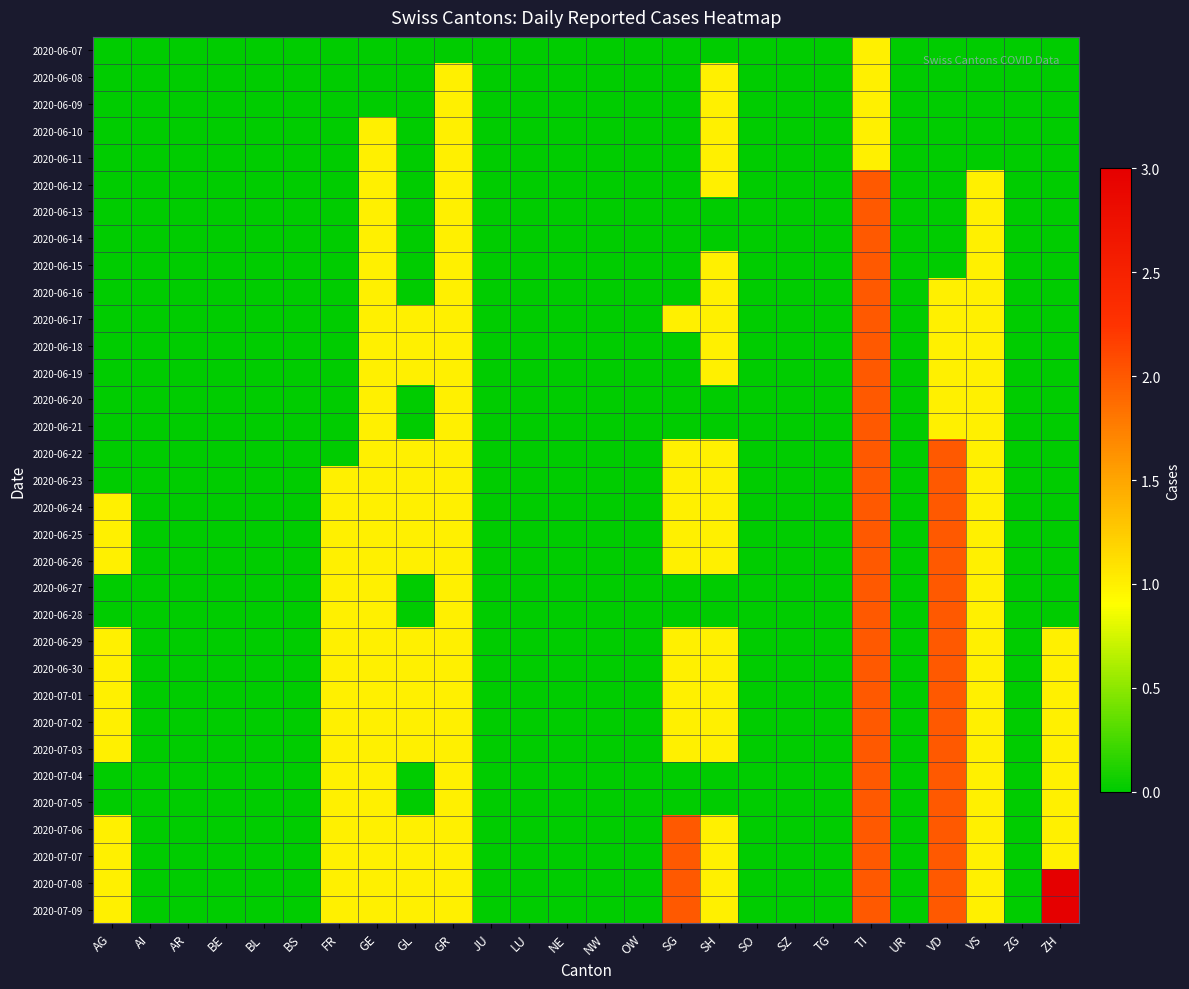

Reading right to left, extract all data points from this chart.

2020-06-07: ZH=0	ZG=0	VS=0	VD=0	UR=0	TI=1	TG=0	SZ=0	SO=0	SH=0	SG=0	OW=0	NW=0	NE=0	LU=0	JU=0	GR=0	GL=0	GE=0	FR=0	BS=0	BL=0	BE=0	AR=0	AI=0	AG=0
2020-06-08: ZH=0	ZG=0	VS=0	VD=0	UR=0	TI=1	TG=0	SZ=0	SO=0	SH=1	SG=0	OW=0	NW=0	NE=0	LU=0	JU=0	GR=1	GL=0	GE=0	FR=0	BS=0	BL=0	BE=0	AR=0	AI=0	AG=0
2020-06-09: ZH=0	ZG=0	VS=0	VD=0	UR=0	TI=1	TG=0	SZ=0	SO=0	SH=1	SG=0	OW=0	NW=0	NE=0	LU=0	JU=0	GR=1	GL=0	GE=0	FR=0	BS=0	BL=0	BE=0	AR=0	AI=0	AG=0
2020-06-10: ZH=0	ZG=0	VS=0	VD=0	UR=0	TI=1	TG=0	SZ=0	SO=0	SH=1	SG=0	OW=0	NW=0	NE=0	LU=0	JU=0	GR=1	GL=0	GE=1	FR=0	BS=0	BL=0	BE=0	AR=0	AI=0	AG=0
2020-06-11: ZH=0	ZG=0	VS=0	VD=0	UR=0	TI=1	TG=0	SZ=0	SO=0	SH=1	SG=0	OW=0	NW=0	NE=0	LU=0	JU=0	GR=1	GL=0	GE=1	FR=0	BS=0	BL=0	BE=0	AR=0	AI=0	AG=0
2020-06-12: ZH=0	ZG=0	VS=1	VD=0	UR=0	TI=2	TG=0	SZ=0	SO=0	SH=1	SG=0	OW=0	NW=0	NE=0	LU=0	JU=0	GR=1	GL=0	GE=1	FR=0	BS=0	BL=0	BE=0	AR=0	AI=0	AG=0
2020-06-13: ZH=0	ZG=0	VS=1	VD=0	UR=0	TI=2	TG=0	SZ=0	SO=0	SH=0	SG=0	OW=0	NW=0	NE=0	LU=0	JU=0	GR=1	GL=0	GE=1	FR=0	BS=0	BL=0	BE=0	AR=0	AI=0	AG=0
2020-06-14: ZH=0	ZG=0	VS=1	VD=0	UR=0	TI=2	TG=0	SZ=0	SO=0	SH=0	SG=0	OW=0	NW=0	NE=0	LU=0	JU=0	GR=1	GL=0	GE=1	FR=0	BS=0	BL=0	BE=0	AR=0	AI=0	AG=0
2020-06-15: ZH=0	ZG=0	VS=1	VD=0	UR=0	TI=2	TG=0	SZ=0	SO=0	SH=1	SG=0	OW=0	NW=0	NE=0	LU=0	JU=0	GR=1	GL=0	GE=1	FR=0	BS=0	BL=0	BE=0	AR=0	AI=0	AG=0
2020-06-16: ZH=0	ZG=0	VS=1	VD=1	UR=0	TI=2	TG=0	SZ=0	SO=0	SH=1	SG=0	OW=0	NW=0	NE=0	LU=0	JU=0	GR=1	GL=0	GE=1	FR=0	BS=0	BL=0	BE=0	AR=0	AI=0	AG=0
2020-06-17: ZH=0	ZG=0	VS=1	VD=1	UR=0	TI=2	TG=0	SZ=0	SO=0	SH=1	SG=1	OW=0	NW=0	NE=0	LU=0	JU=0	GR=1	GL=1	GE=1	FR=0	BS=0	BL=0	BE=0	AR=0	AI=0	AG=0
2020-06-18: ZH=0	ZG=0	VS=1	VD=1	UR=0	TI=2	TG=0	SZ=0	SO=0	SH=1	SG=0	OW=0	NW=0	NE=0	LU=0	JU=0	GR=1	GL=1	GE=1	FR=0	BS=0	BL=0	BE=0	AR=0	AI=0	AG=0
2020-06-19: ZH=0	ZG=0	VS=1	VD=1	UR=0	TI=2	TG=0	SZ=0	SO=0	SH=1	SG=0	OW=0	NW=0	NE=0	LU=0	JU=0	GR=1	GL=1	GE=1	FR=0	BS=0	BL=0	BE=0	AR=0	AI=0	AG=0
2020-06-20: ZH=0	ZG=0	VS=1	VD=1	UR=0	TI=2	TG=0	SZ=0	SO=0	SH=0	SG=0	OW=0	NW=0	NE=0	LU=0	JU=0	GR=1	GL=0	GE=1	FR=0	BS=0	BL=0	BE=0	AR=0	AI=0	AG=0
2020-06-21: ZH=0	ZG=0	VS=1	VD=1	UR=0	TI=2	TG=0	SZ=0	SO=0	SH=0	SG=0	OW=0	NW=0	NE=0	LU=0	JU=0	GR=1	GL=0	GE=1	FR=0	BS=0	BL=0	BE=0	AR=0	AI=0	AG=0
2020-06-22: ZH=0	ZG=0	VS=1	VD=2	UR=0	TI=2	TG=0	SZ=0	SO=0	SH=1	SG=1	OW=0	NW=0	NE=0	LU=0	JU=0	GR=1	GL=1	GE=1	FR=0	BS=0	BL=0	BE=0	AR=0	AI=0	AG=0
2020-06-23: ZH=0	ZG=0	VS=1	VD=2	UR=0	TI=2	TG=0	SZ=0	SO=0	SH=1	SG=1	OW=0	NW=0	NE=0	LU=0	JU=0	GR=1	GL=1	GE=1	FR=1	BS=0	BL=0	BE=0	AR=0	AI=0	AG=0
2020-06-24: ZH=0	ZG=0	VS=1	VD=2	UR=0	TI=2	TG=0	SZ=0	SO=0	SH=1	SG=1	OW=0	NW=0	NE=0	LU=0	JU=0	GR=1	GL=1	GE=1	FR=1	BS=0	BL=0	BE=0	AR=0	AI=0	AG=1
2020-06-25: ZH=0	ZG=0	VS=1	VD=2	UR=0	TI=2	TG=0	SZ=0	SO=0	SH=1	SG=1	OW=0	NW=0	NE=0	LU=0	JU=0	GR=1	GL=1	GE=1	FR=1	BS=0	BL=0	BE=0	AR=0	AI=0	AG=1
2020-06-26: ZH=0	ZG=0	VS=1	VD=2	UR=0	TI=2	TG=0	SZ=0	SO=0	SH=1	SG=1	OW=0	NW=0	NE=0	LU=0	JU=0	GR=1	GL=1	GE=1	FR=1	BS=0	BL=0	BE=0	AR=0	AI=0	AG=1
2020-06-27: ZH=0	ZG=0	VS=1	VD=2	UR=0	TI=2	TG=0	SZ=0	SO=0	SH=0	SG=0	OW=0	NW=0	NE=0	LU=0	JU=0	GR=1	GL=0	GE=1	FR=1	BS=0	BL=0	BE=0	AR=0	AI=0	AG=0
2020-06-28: ZH=0	ZG=0	VS=1	VD=2	UR=0	TI=2	TG=0	SZ=0	SO=0	SH=0	SG=0	OW=0	NW=0	NE=0	LU=0	JU=0	GR=1	GL=0	GE=1	FR=1	BS=0	BL=0	BE=0	AR=0	AI=0	AG=0
2020-06-29: ZH=1	ZG=0	VS=1	VD=2	UR=0	TI=2	TG=0	SZ=0	SO=0	SH=1	SG=1	OW=0	NW=0	NE=0	LU=0	JU=0	GR=1	GL=1	GE=1	FR=1	BS=0	BL=0	BE=0	AR=0	AI=0	AG=1
2020-06-30: ZH=1	ZG=0	VS=1	VD=2	UR=0	TI=2	TG=0	SZ=0	SO=0	SH=1	SG=1	OW=0	NW=0	NE=0	LU=0	JU=0	GR=1	GL=1	GE=1	FR=1	BS=0	BL=0	BE=0	AR=0	AI=0	AG=1
2020-07-01: ZH=1	ZG=0	VS=1	VD=2	UR=0	TI=2	TG=0	SZ=0	SO=0	SH=1	SG=1	OW=0	NW=0	NE=0	LU=0	JU=0	GR=1	GL=1	GE=1	FR=1	BS=0	BL=0	BE=0	AR=0	AI=0	AG=1
2020-07-02: ZH=1	ZG=0	VS=1	VD=2	UR=0	TI=2	TG=0	SZ=0	SO=0	SH=1	SG=1	OW=0	NW=0	NE=0	LU=0	JU=0	GR=1	GL=1	GE=1	FR=1	BS=0	BL=0	BE=0	AR=0	AI=0	AG=1
2020-07-03: ZH=1	ZG=0	VS=1	VD=2	UR=0	TI=2	TG=0	SZ=0	SO=0	SH=1	SG=1	OW=0	NW=0	NE=0	LU=0	JU=0	GR=1	GL=1	GE=1	FR=1	BS=0	BL=0	BE=0	AR=0	AI=0	AG=1
2020-07-04: ZH=1	ZG=0	VS=1	VD=2	UR=0	TI=2	TG=0	SZ=0	SO=0	SH=0	SG=0	OW=0	NW=0	NE=0	LU=0	JU=0	GR=1	GL=0	GE=1	FR=1	BS=0	BL=0	BE=0	AR=0	AI=0	AG=0
2020-07-05: ZH=1	ZG=0	VS=1	VD=2	UR=0	TI=2	TG=0	SZ=0	SO=0	SH=0	SG=0	OW=0	NW=0	NE=0	LU=0	JU=0	GR=1	GL=0	GE=1	FR=1	BS=0	BL=0	BE=0	AR=0	AI=0	AG=0
2020-07-06: ZH=1	ZG=0	VS=1	VD=2	UR=0	TI=2	TG=0	SZ=0	SO=0	SH=1	SG=2	OW=0	NW=0	NE=0	LU=0	JU=0	GR=1	GL=1	GE=1	FR=1	BS=0	BL=0	BE=0	AR=0	AI=0	AG=1
2020-07-07: ZH=1	ZG=0	VS=1	VD=2	UR=0	TI=2	TG=0	SZ=0	SO=0	SH=1	SG=2	OW=0	NW=0	NE=0	LU=0	JU=0	GR=1	GL=1	GE=1	FR=1	BS=0	BL=0	BE=0	AR=0	AI=0	AG=1
2020-07-08: ZH=3	ZG=0	VS=1	VD=2	UR=0	TI=2	TG=0	SZ=0	SO=0	SH=1	SG=2	OW=0	NW=0	NE=0	LU=0	JU=0	GR=1	GL=1	GE=1	FR=1	BS=0	BL=0	BE=0	AR=0	AI=0	AG=1
2020-07-09: ZH=3	ZG=0	VS=1	VD=2	UR=0	TI=2	TG=0	SZ=0	SO=0	SH=1	SG=2	OW=0	NW=0	NE=0	LU=0	JU=0	GR=1	GL=1	GE=1	FR=1	BS=0	BL=0	BE=0	AR=0	AI=0	AG=1